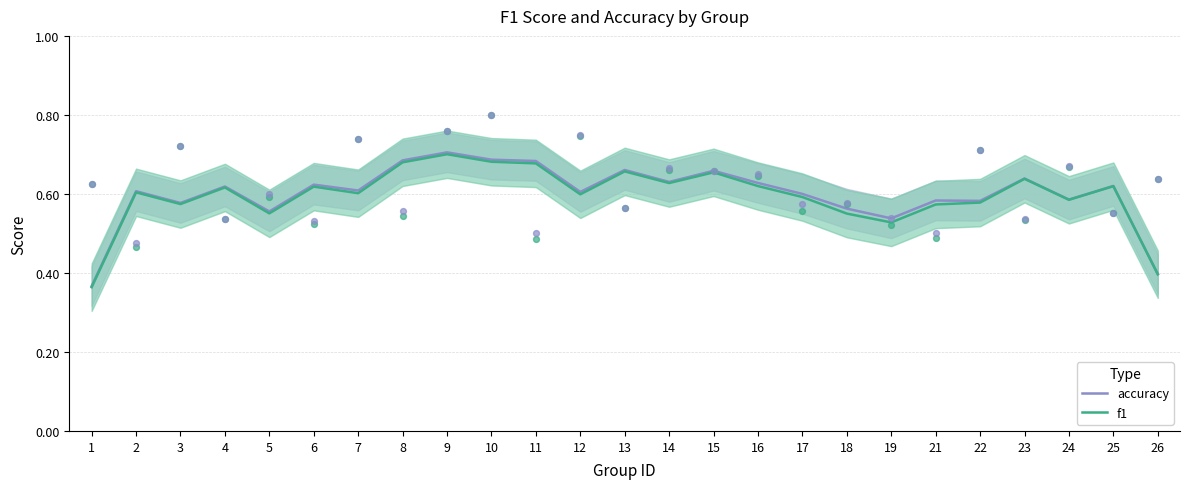

Which series has the widest spread of Y values?

accuracy